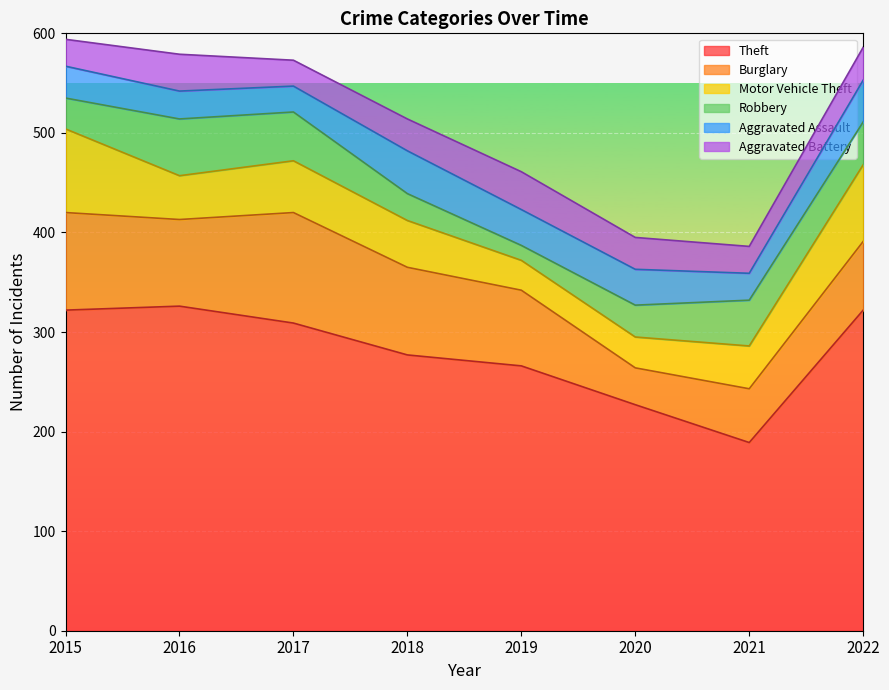

After their last crossing, which series has the higher values: Aggravated Assault or Aggravated Battery?

Aggravated Assault